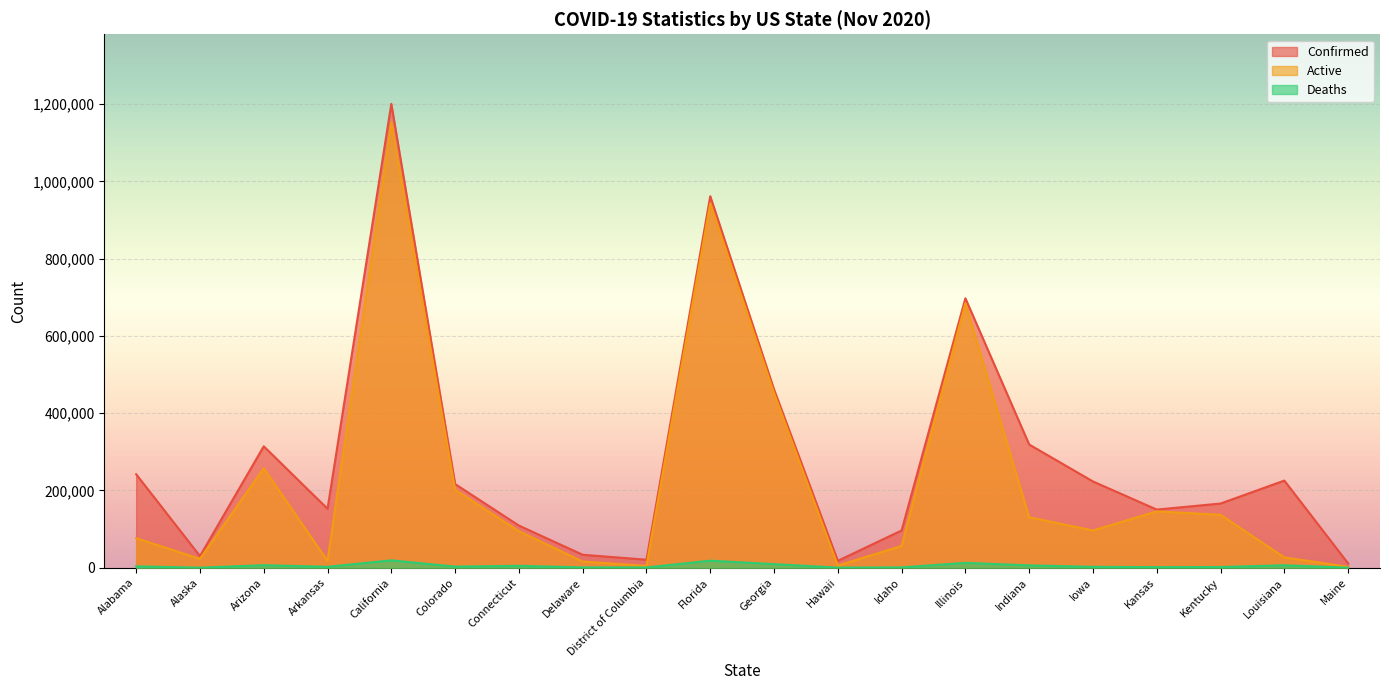

True or false: Deaths and Active intersect in this chart.

False